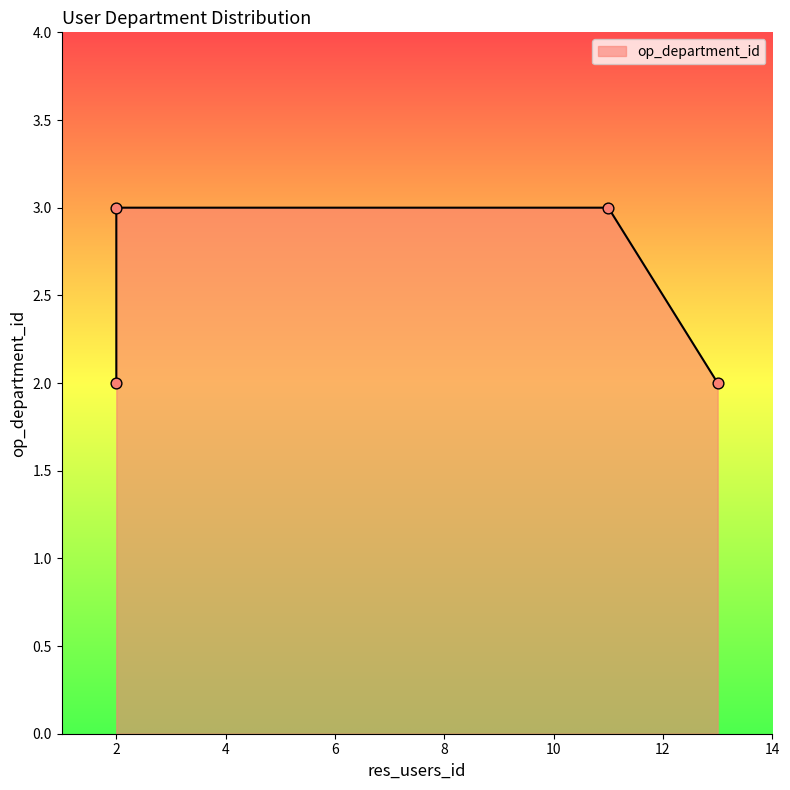

What is the ratio of the value at 13 to the value at 11?

0.7